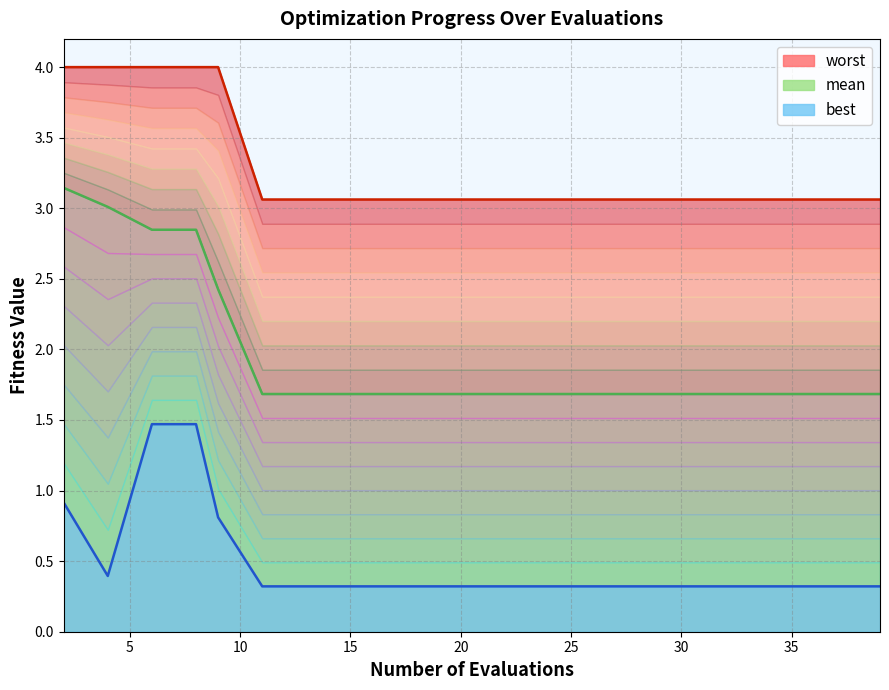

Rank the series by their maximum value, from lowest to highest.

best, mean, worst